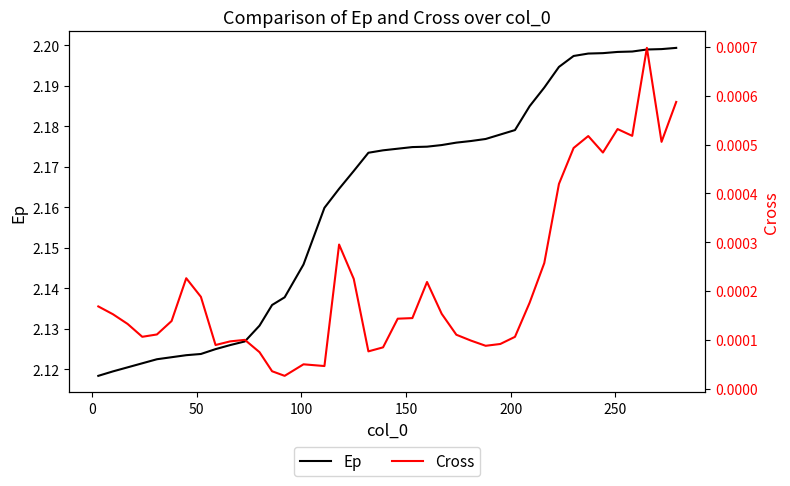

Which series has the largest range (max minus min)?

Ep